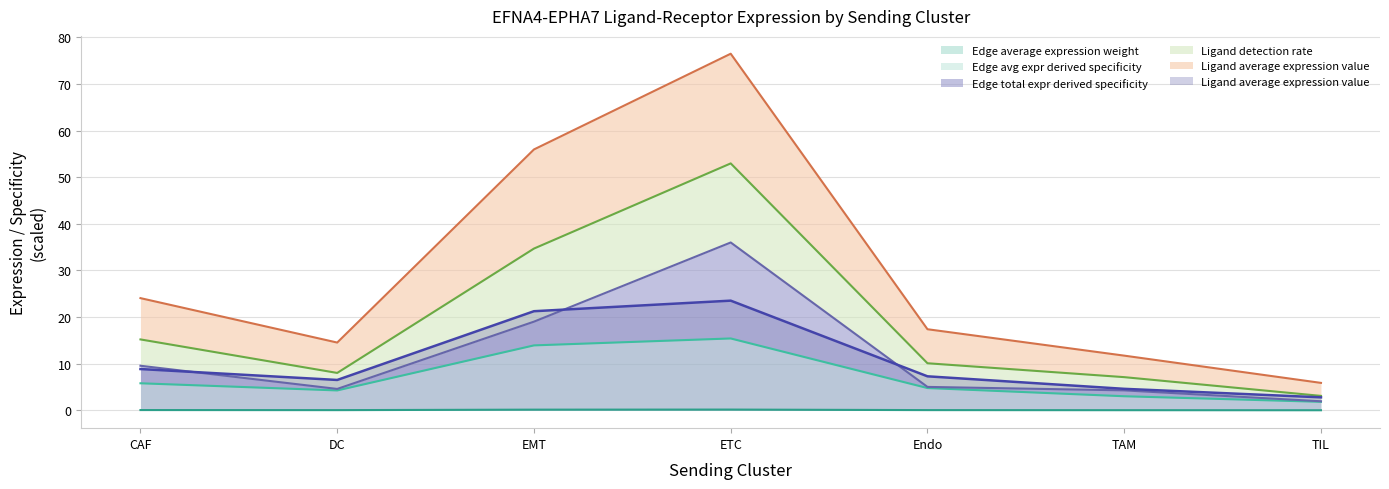

At how many categories does at least one series exceed 18?

3